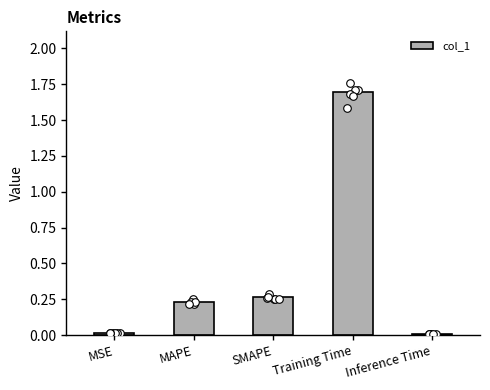

Between Inference Time and MAPE, which is larger?

MAPE